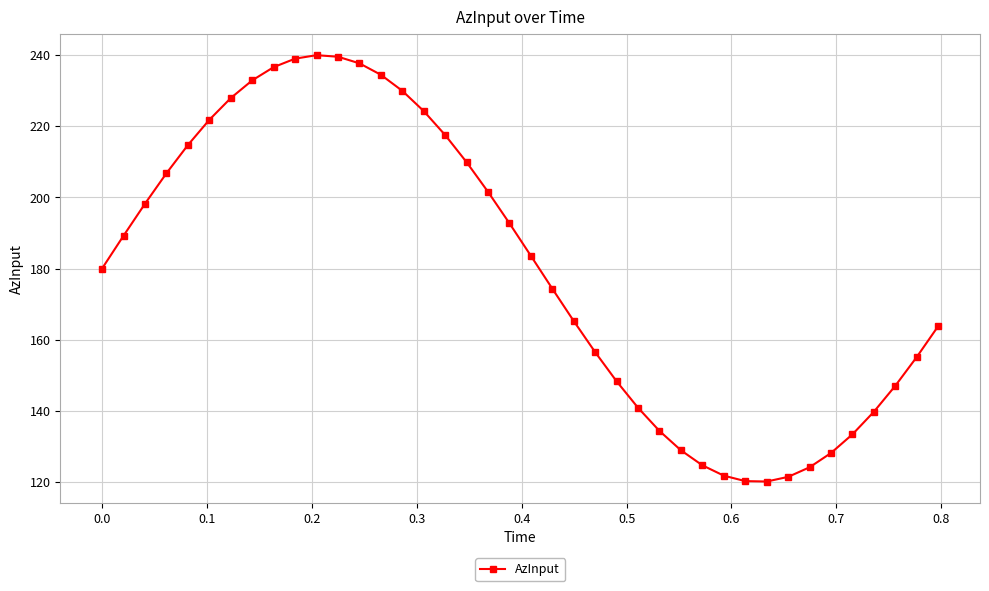

What is the value of the 25th point from the left?

148.3